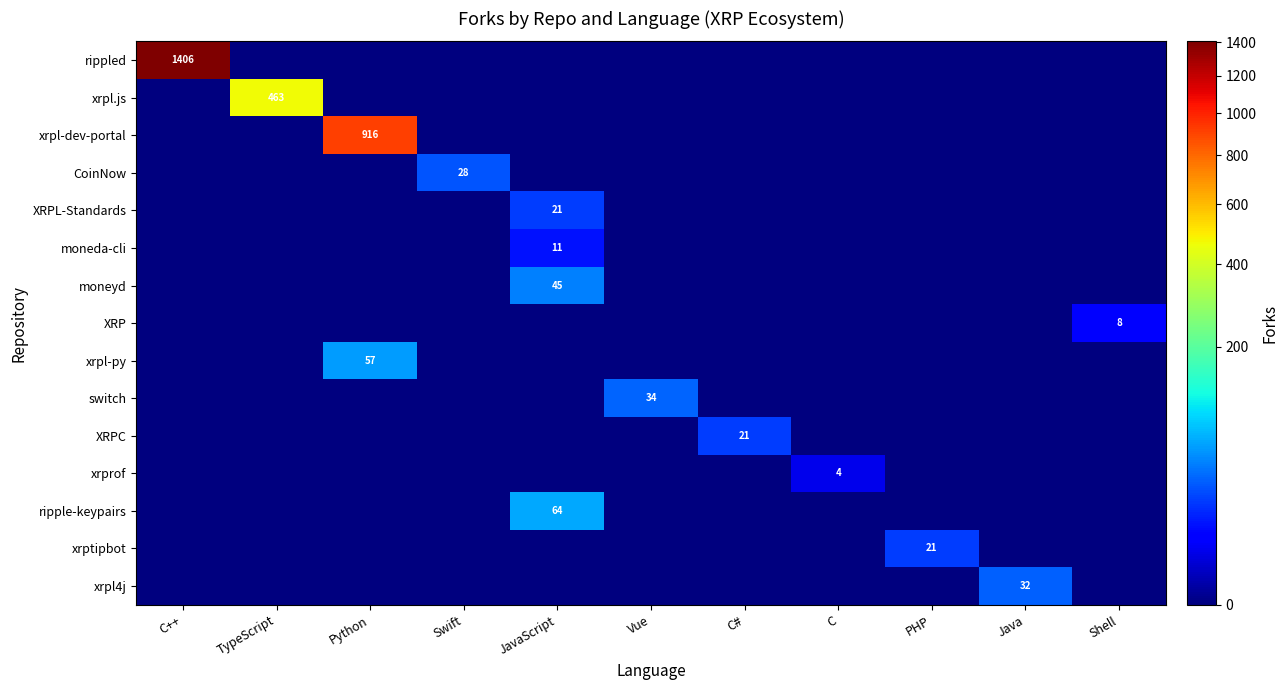

Which label corresponds to the largest value in the chart?

C++